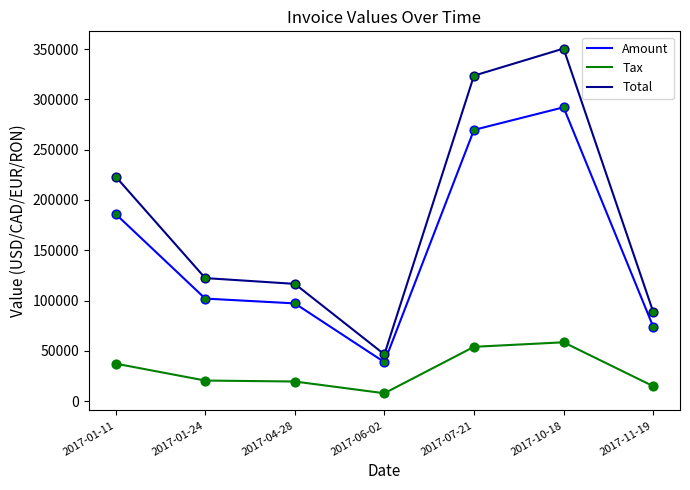

At which category is the sum across all series the highest?

2017-10-18